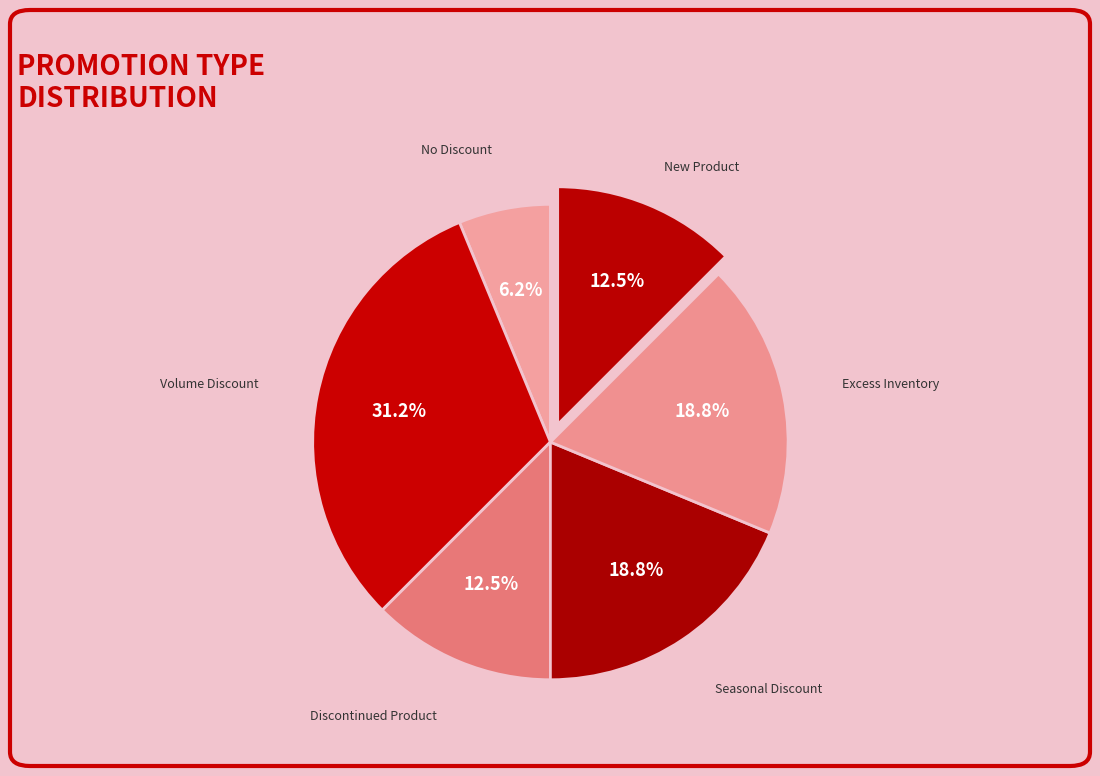

Is it true that Volume Discount is 25% of the pie?

False